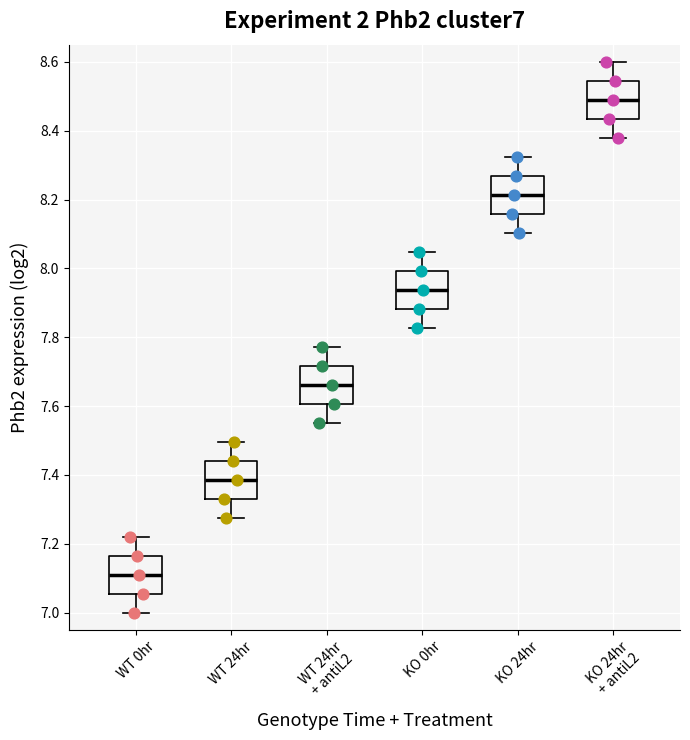

Which box's median line is the highest?

KO 24hr + antiL2